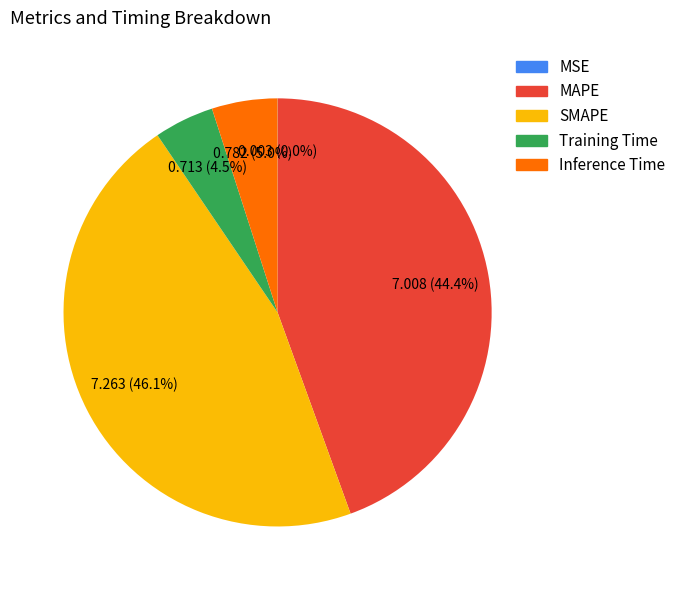

What percentage do SMAPE and MAPE together represent?

90.5%